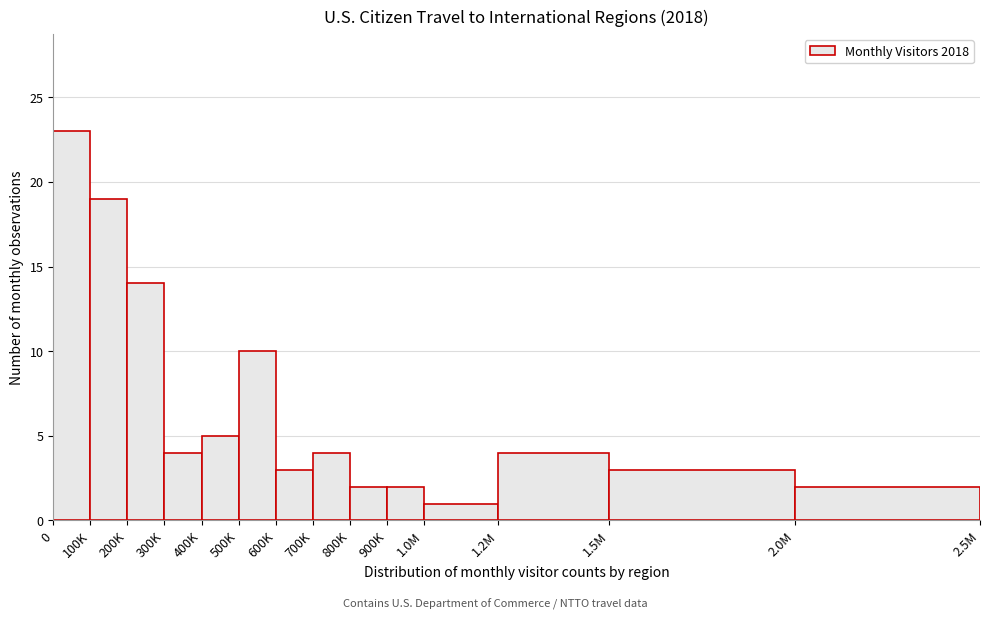

Reading left to right, extract all data points from this chart.

0=23	100K=19	200K=14	300K=4	400K=5	500K=10	600K=3	700K=4	800K=2	900K=2	1.0M=1	1.2M=4	1.5M=3	2.0M=2